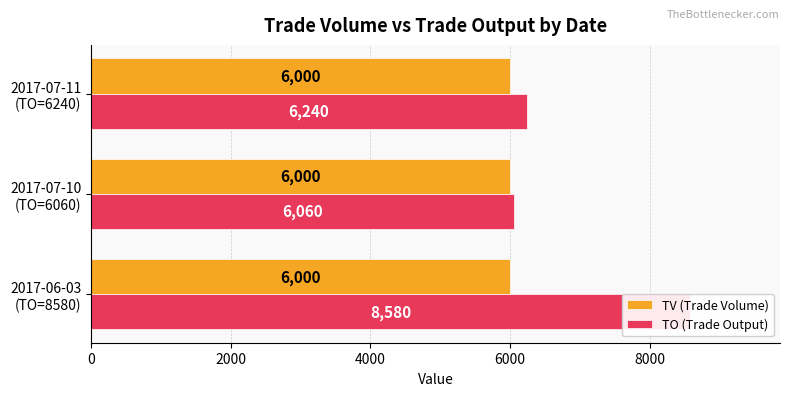

Reading right to left, transcribe all the data shown in this chart.

TV (Trade Volume): 0.3	0.3	0.3
TO (Trade Output): 6240.0	6060.0	8580.0